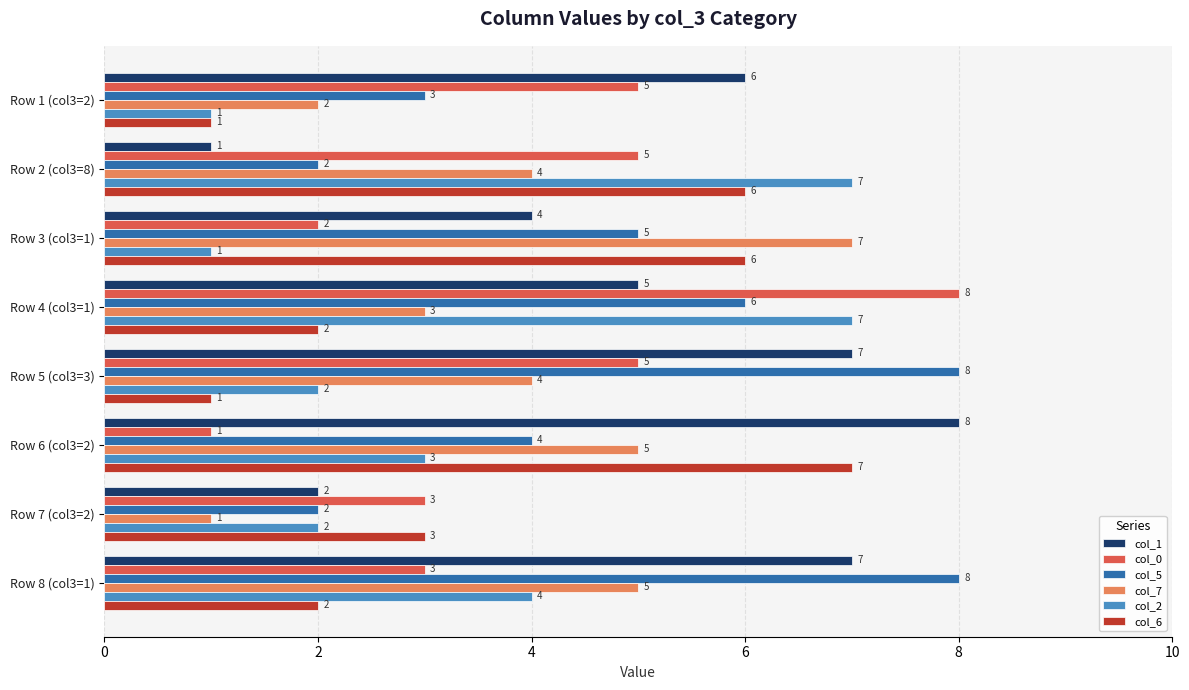

How many data points in col_2 are less than 3?

4